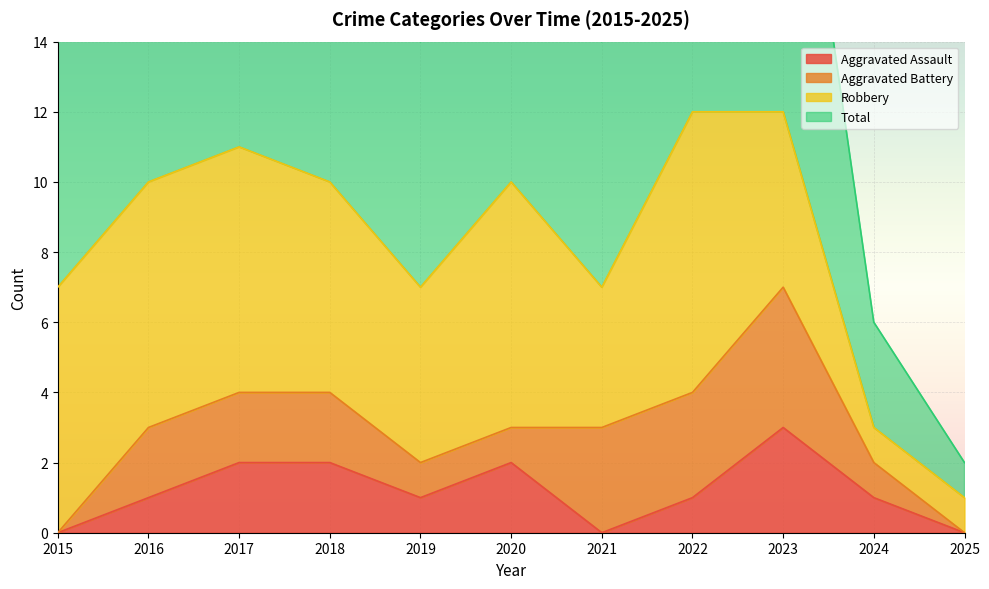

The Aggravated Assault series shows 1 at 2023. True or false?

False